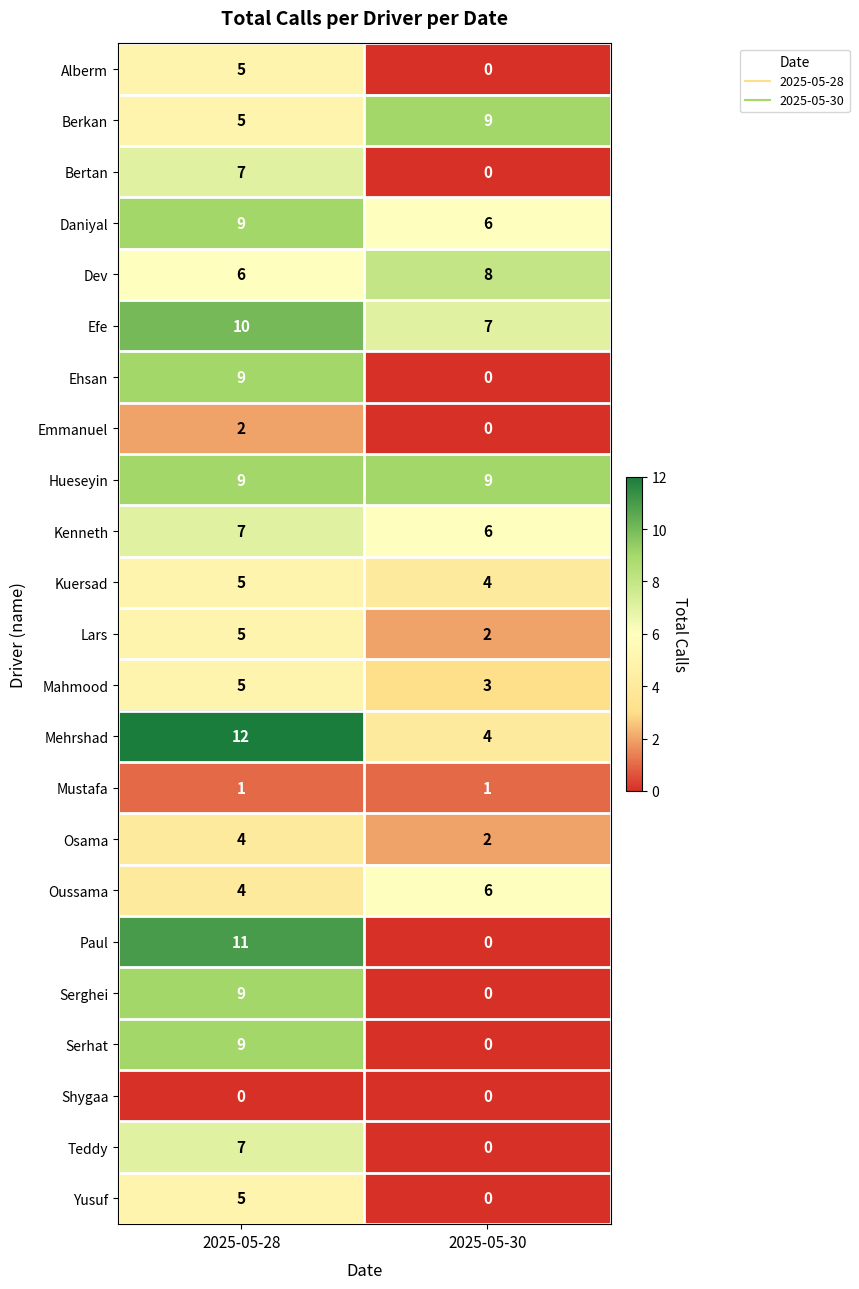

What is the sum of the Dev values at 2025-05-30 and 2025-05-28?

14